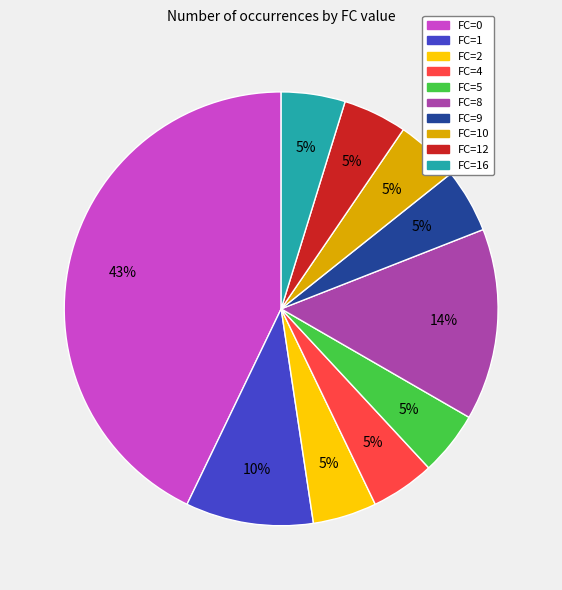

To the nearest percent, what is the average slice percentage?

10%